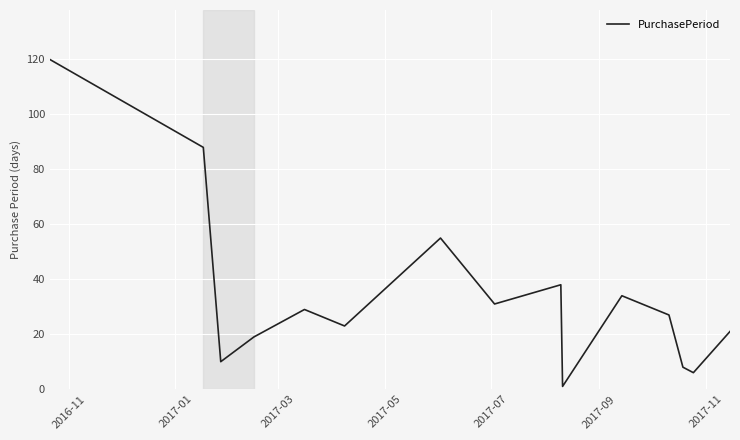

What is the greatest value displayed?

120